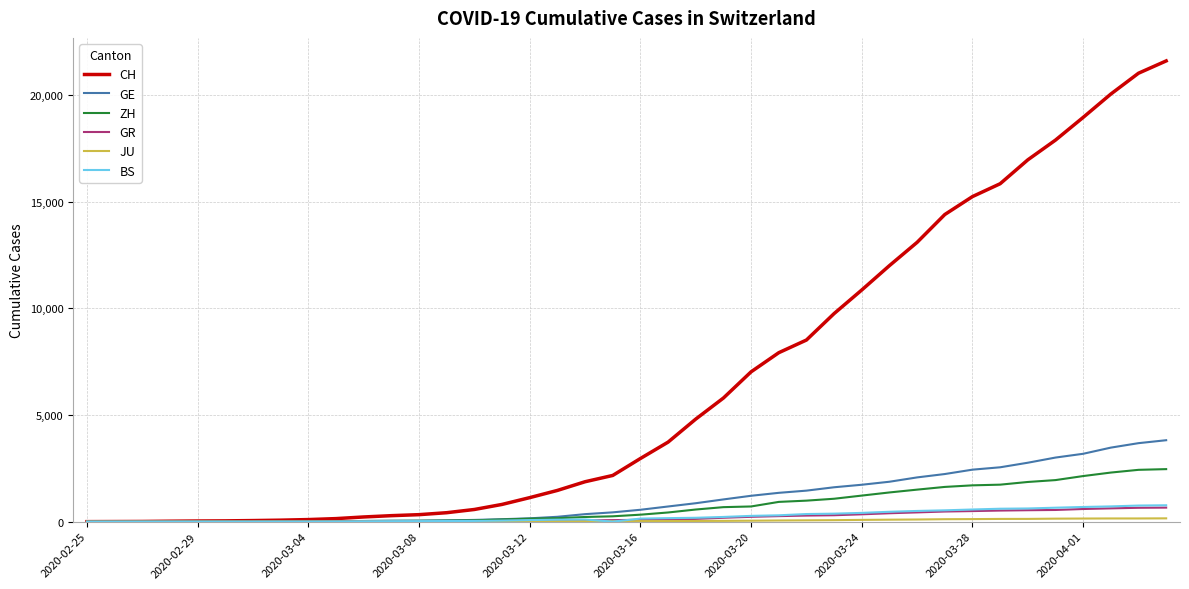

Which series has the largest total across all categories?

CH